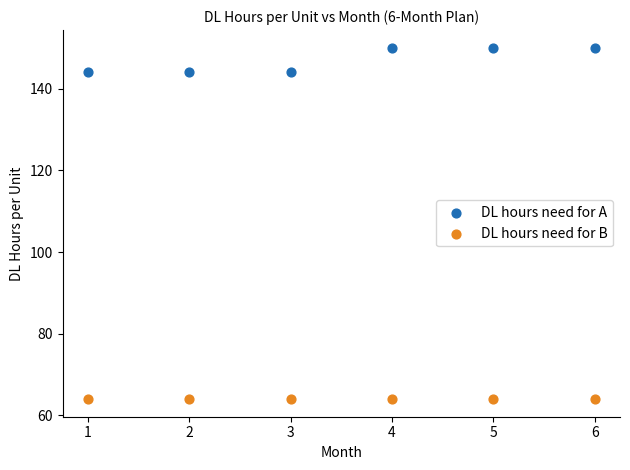

Which series contains the highest Y value?

DL hours need for A